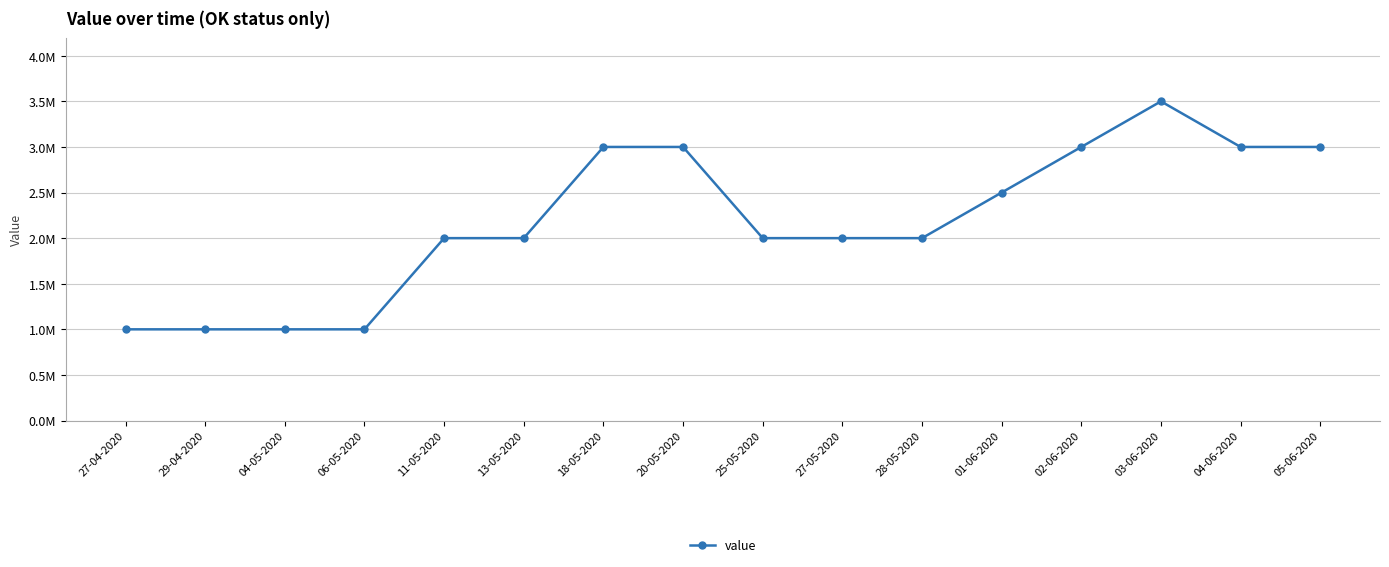

What position from the right is 04-05-2020?

14